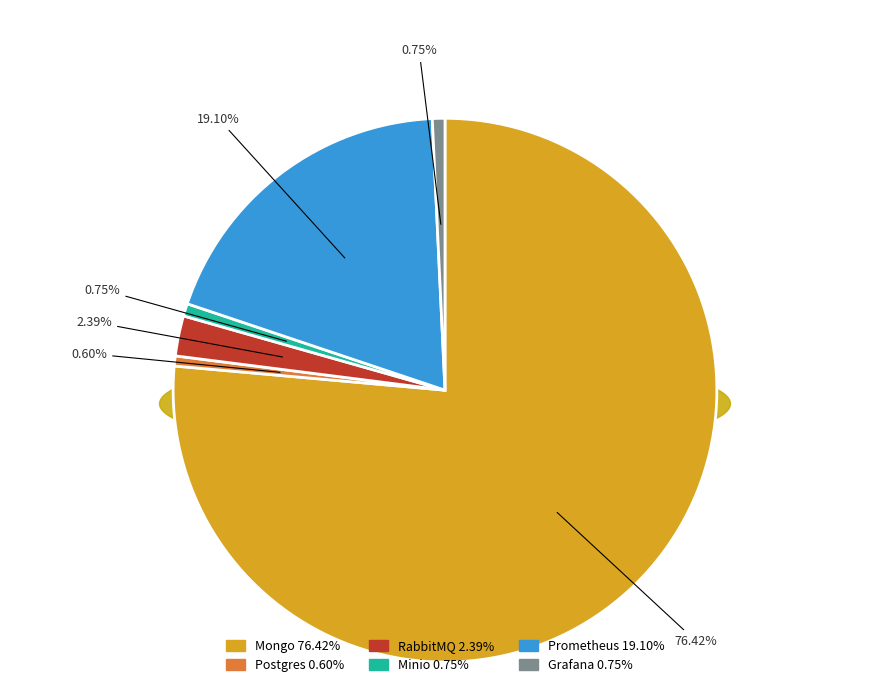

What percentage is the Mongo slice, to the nearest percent?

76%